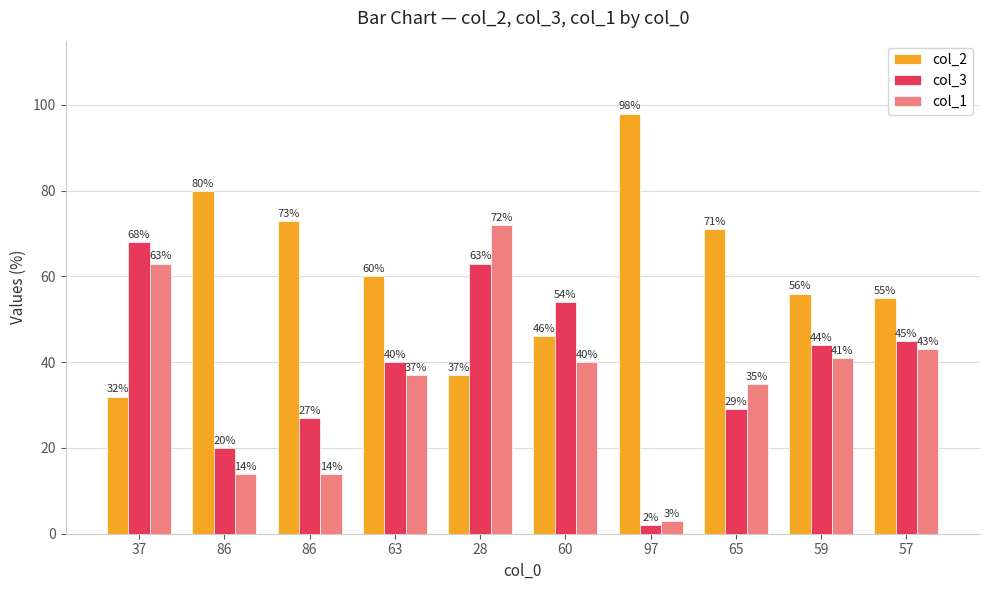

The value of col_1 at 28 is 48. True or false?

False